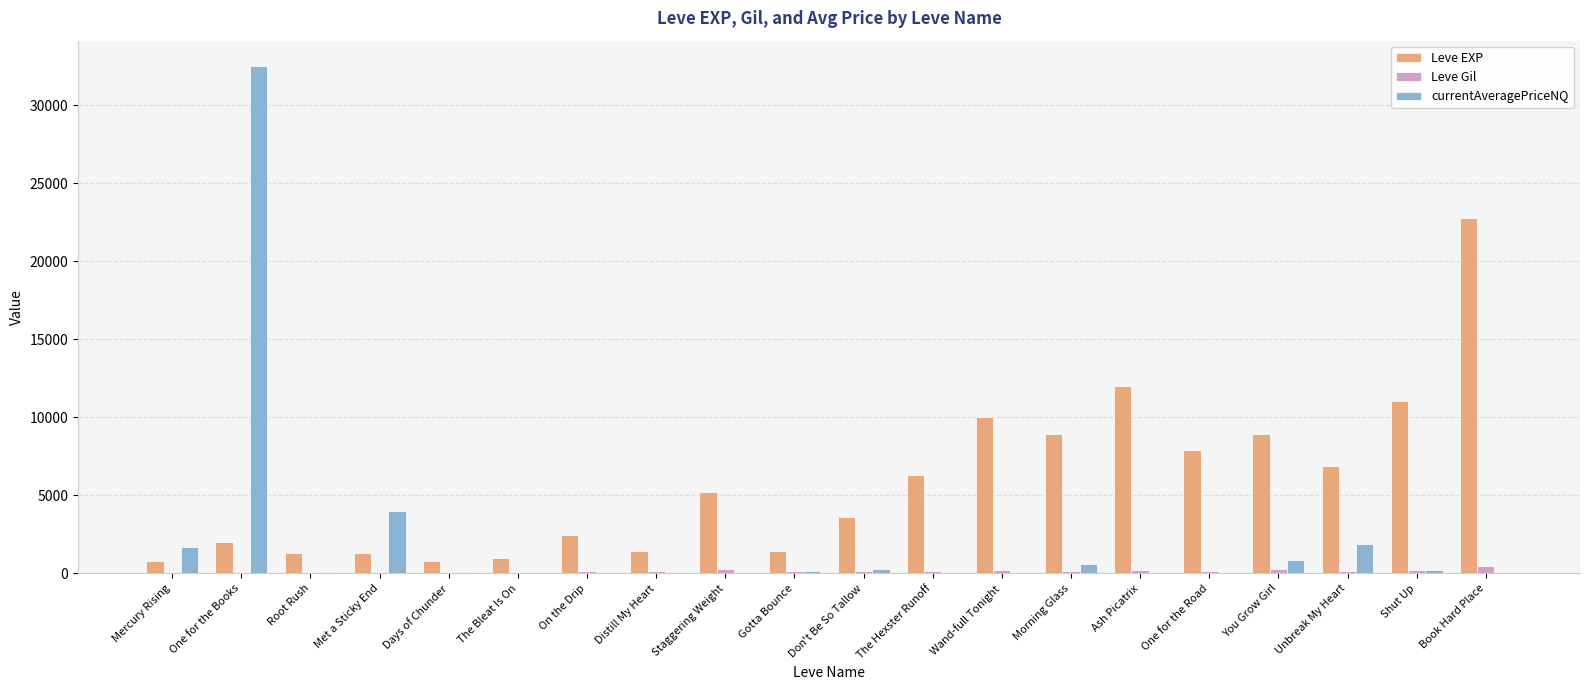

Are the bars grouped side by side (vs. stacked)?

Yes